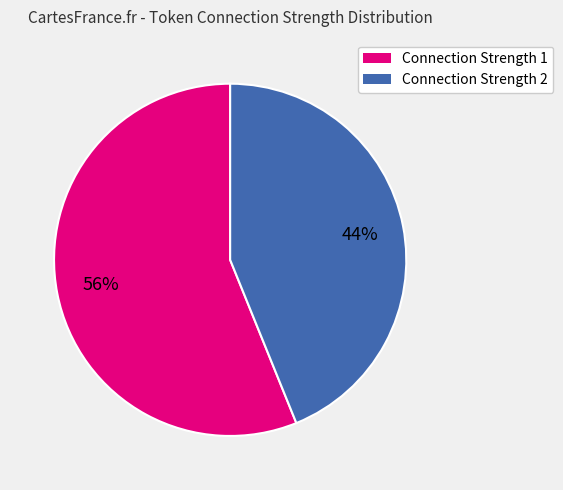

Is there any slice that represents more than half of the pie?

Yes